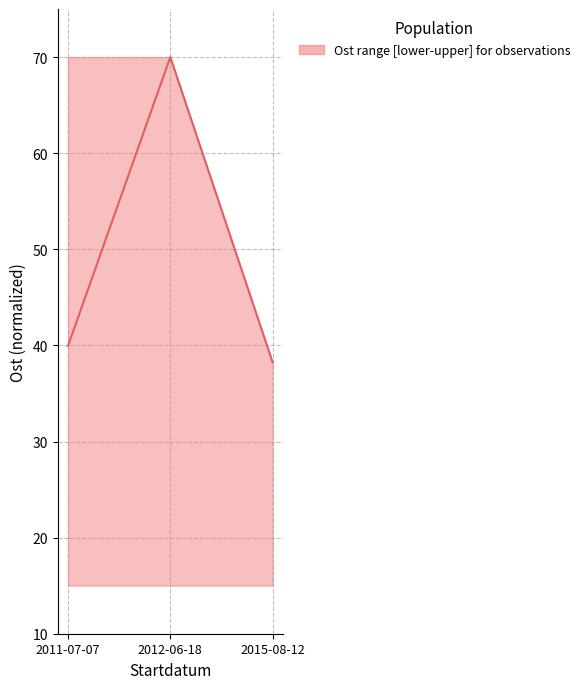

Reading left to right, what are all the values shown in this chart?

2011-07-07=39.9	2012-06-18=70.0	2015-08-12=38.2